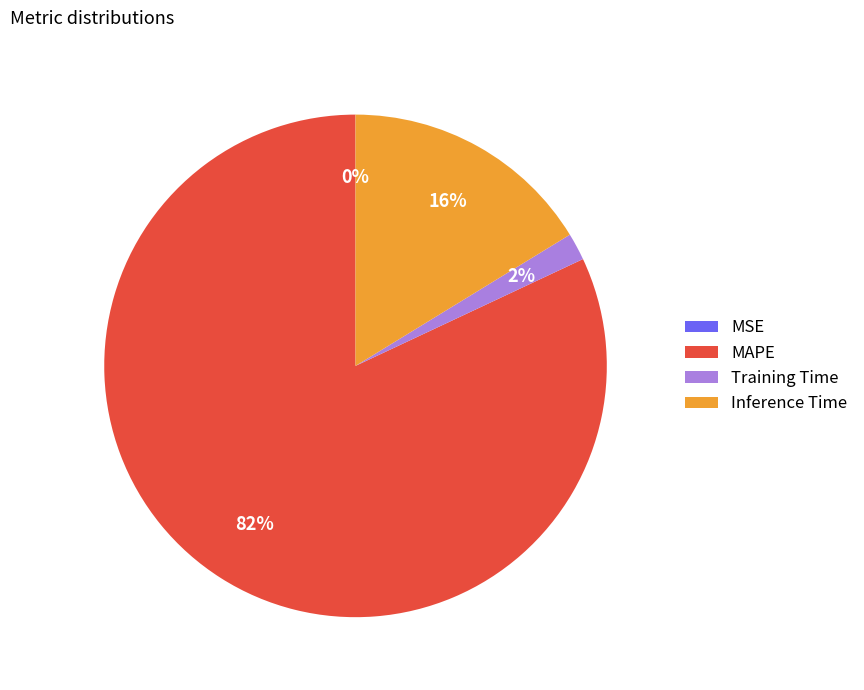

Is the sum of Inference Time and Training Time greater than half?

No